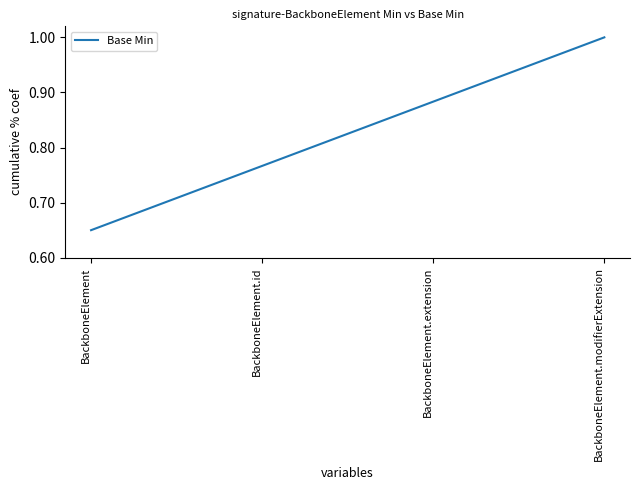

The chart shows a value of 0.6 at BackboneElement.modifierExtension. True or false?

False